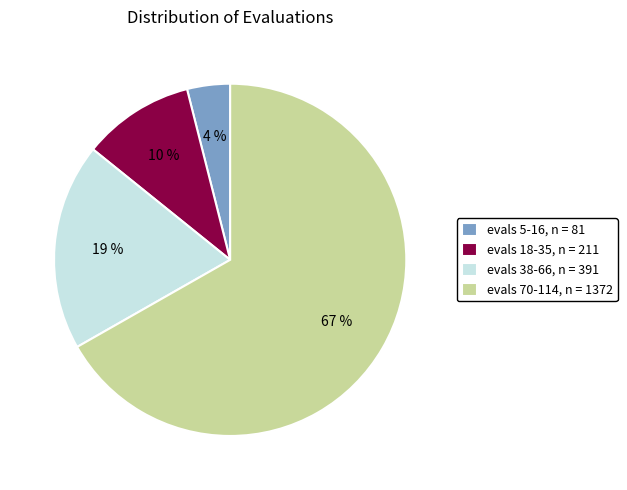

Does any single category account for the majority?

Yes